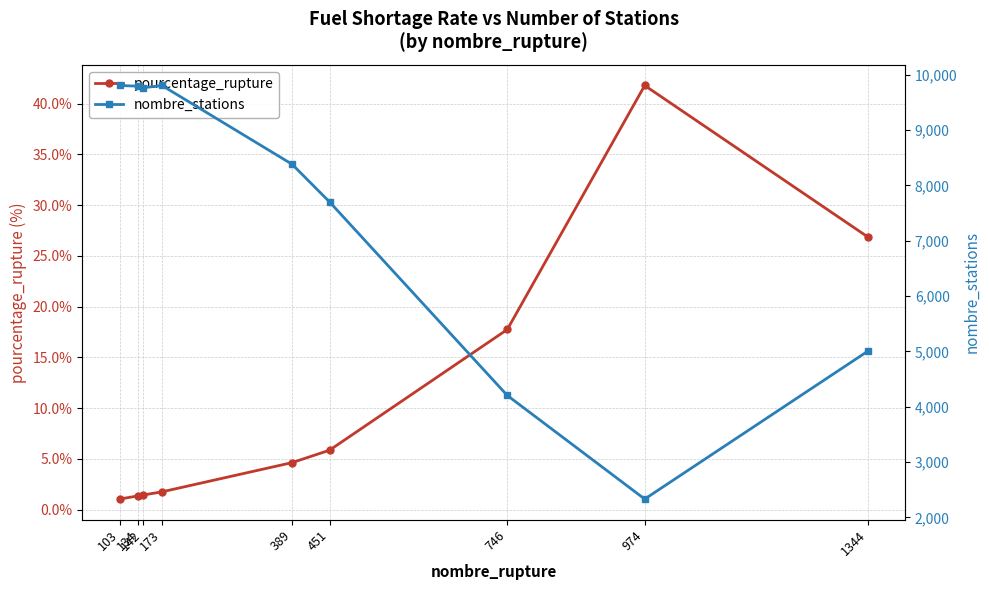

What is the greatest value displayed?

9804.0